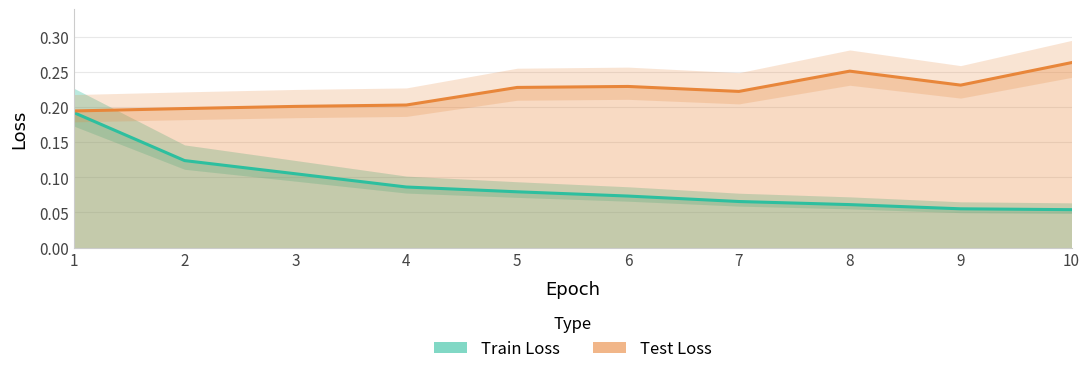

Which series has the widest spread of values?

Train Loss